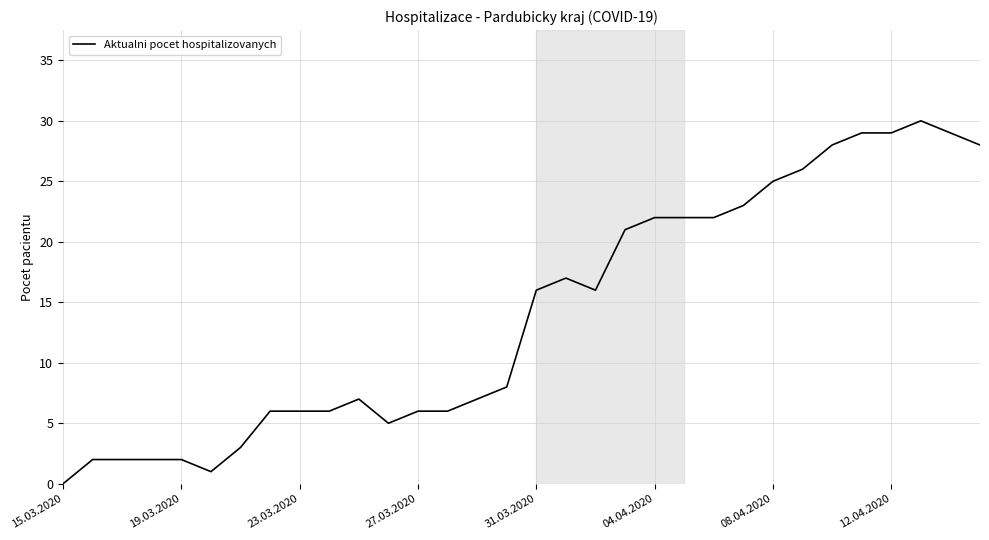

What is the maximum value shown in the chart?

30